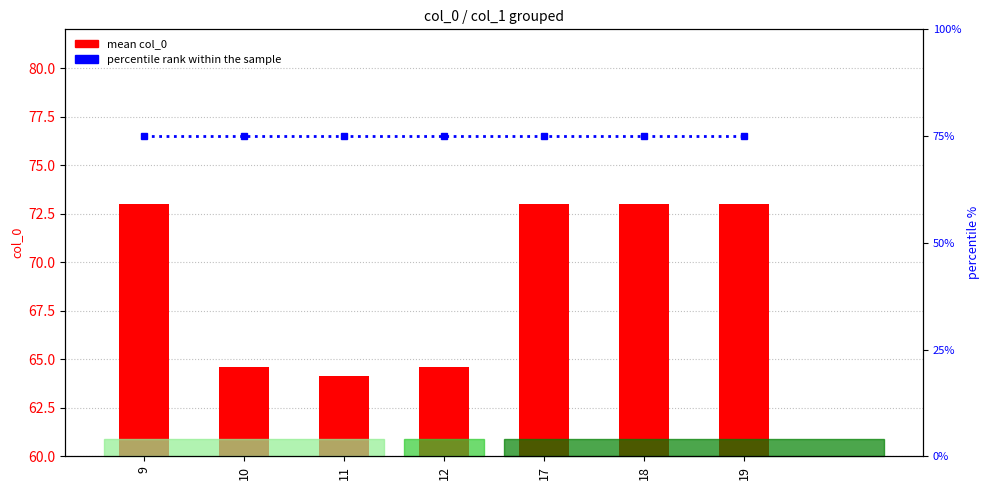

List the labels in order of percentile rank within the sample value, largest first.

9, 10, 11, 12, 17, 18, 19